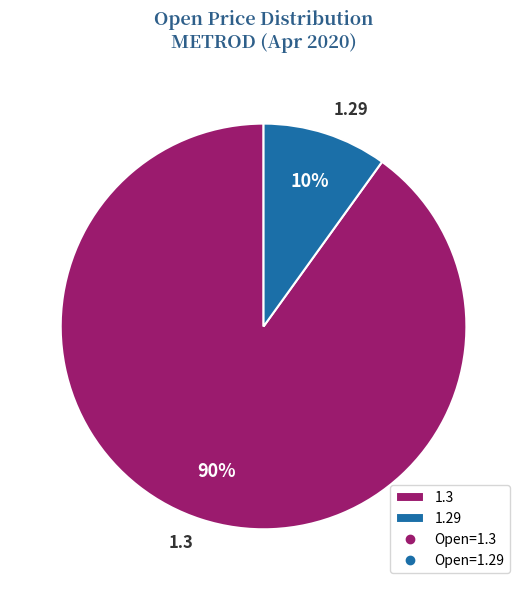

Which category has the biggest portion of the pie?

1.3